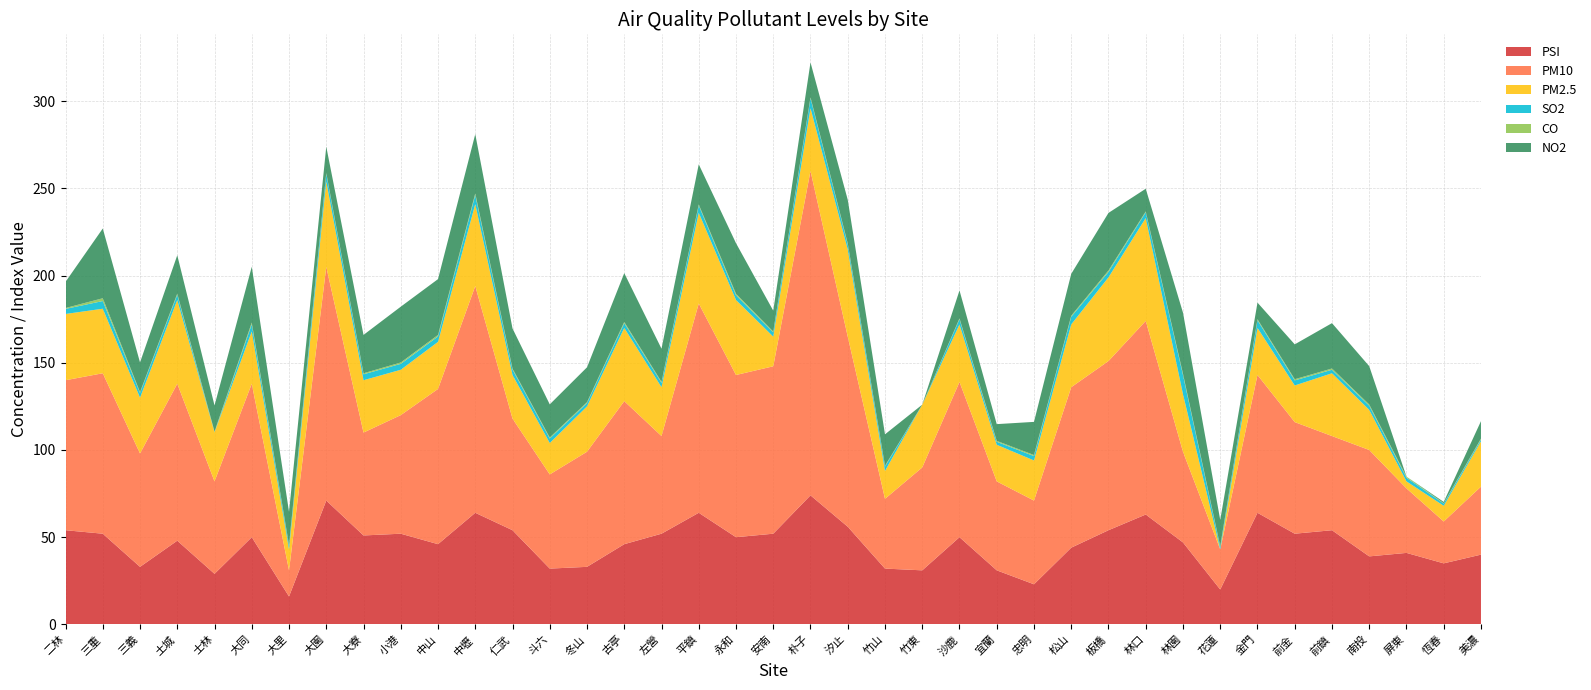

Reading left to right, transcribe all the data shown in this chart.

PSI: 二林=54.0	三重=52.0	三義=33.0	土城=48.0	士林=29.0	大同=50.0	大里=16.0	大園=71.0	大寮=51.0	小港=52.0	中山=46.0	中壢=64.0	仁武=54.0	斗六=32.0	冬山=33.0	古亭=46.0	左營=52.0	平鎮=64.0	永和=50.0	安南=52.0	朴子=74.0	汐止=56.0	竹山=32.0	竹東=31.0	沙鹿=50.0	宜蘭=31.0	忠明=23.0	松山=44.0	板橋=54.0	林口=63.0	林園=47.0	花蓮=20.0	金門=64.0	前金=52.0	前鎮=54.0	南投=39.0	屏東=41.0	恆春=35.0	美濃=40.0
PM10: 二林=86.0	三重=92.0	三義=65.0	土城=90.0	士林=53.0	大同=88.0	大里=15.0	大園=134.0	大寮=59.0	小港=68.0	中山=89.0	中壢=130.0	仁武=64.0	斗六=54.0	冬山=66.0	古亭=82.0	左營=56.0	平鎮=120.0	永和=93.0	安南=96.0	朴子=186.0	汐止=109.0	竹山=40.0	竹東=59.0	沙鹿=89.0	宜蘭=51.0	忠明=48.0	松山=92.0	板橋=97.0	林口=111.0	林園=52.0	花蓮=23.0	金門=79.0	前金=64.0	前鎮=54.0	南投=61.0	屏東=37.0	恆春=24.0	美濃=39.0
PM2.5: 二林=38.0	三重=37.0	三義=32.0	土城=48.0	士林=28.0	大同=30.0	大里=12.0	大園=49.0	大寮=30.0	小港=26.0	中山=27.0	中壢=47.0	仁武=25.0	斗六=18.0	冬山=26.0	古亭=42.0	左營=28.0	平鎮=52.0	永和=43.0	安南=17.0	朴子=36.0	汐止=50.0	竹山=16.0	竹東=36.0	沙鹿=33.0	宜蘭=21.0	忠明=23.0	松山=36.0	板橋=48.0	林口=59.0	林園=33.0	花蓮=0.0	金門=27.0	前金=21.0	前鎮=36.0	南投=23.0	屏東=4.0	恆春=9.0	美濃=26.0
SO2: 二林=2.9	三重=4.4	三義=2.7	土城=3.0	士林=0.0	大同=4.1	大里=2.0	大園=4.4	大寮=3.4	小港=3.4	中山=3.1	中壢=5.2	仁武=3.1	斗六=2.6	冬山=1.9	古亭=2.7	左營=2.5	平鎮=4.2	永和=2.7	安南=2.4	朴子=5.7	汐止=2.9	竹山=2.5	竹東=0.0	沙鹿=3.0	宜蘭=1.7	忠明=2.5	松山=4.4	板橋=3.1	林口=3.3	林園=11.0	花蓮=1.4	金門=4.4	前金=2.9	前鎮=2.0	南投=2.4	屏東=2.1	恆春=1.3	美濃=1.0
CO: 二林=0.5	三重=1.6	三義=0.5	土城=0.7	士林=0.6	大同=1.0	大里=0.6	大園=0.5	大寮=0.6	小港=0.8	中山=0.9	中壢=0.9	仁武=0.6	斗六=0.6	冬山=0.5	古亭=0.7	左營=0.6	平鎮=0.6	永和=0.9	安南=0.5	朴子=0.5	汐止=0.6	竹山=0.5	竹東=0.0	沙鹿=0.5	宜蘭=0.5	忠明=0.6	松山=0.6	板橋=0.8	林口=0.5	林園=0.7	花蓮=0.5	金門=0.6	前金=0.7	前鎮=0.7	南投=0.7	屏東=0.6	恆春=0.2	美濃=0.5
NO2: 二林=15.0	三重=40.0	三義=17.0	土城=22.0	士林=15.0	大同=32.0	大里=19.0	大園=15.0	大寮=22.0	小港=32.0	中山=32.0	中壢=34.0	仁武=23.0	斗六=19.0	冬山=20.0	古亭=28.0	左營=19.0	平鎮=23.0	永和=29.0	安南=12.0	朴子=20.0	汐止=25.0	竹山=18.0	竹東=0.0	沙鹿=16.0	宜蘭=9.6	忠明=19.0	松山=24.0	板橋=33.0	林口=13.0	林園=35.0	花蓮=15.0	金門=9.5	前金=20.0	前鎮=26.0	南投=22.0	屏東=0.0	恆春=0.7	美濃=10.0